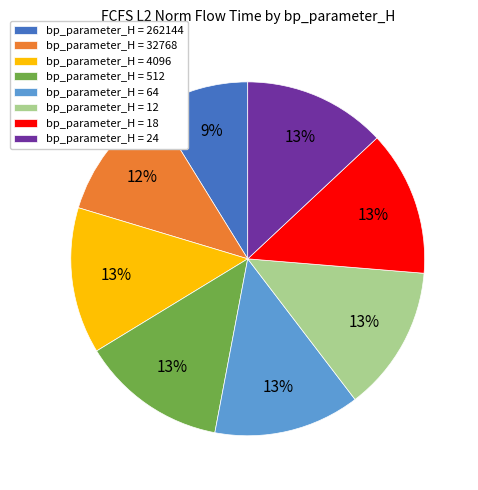

Count the number of slices in the pie.

8